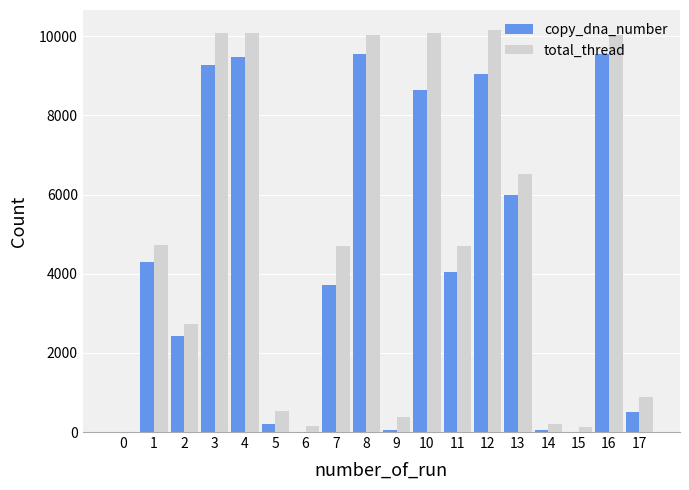

The value of copy_dna_number at 10 is 13547. True or false?

False